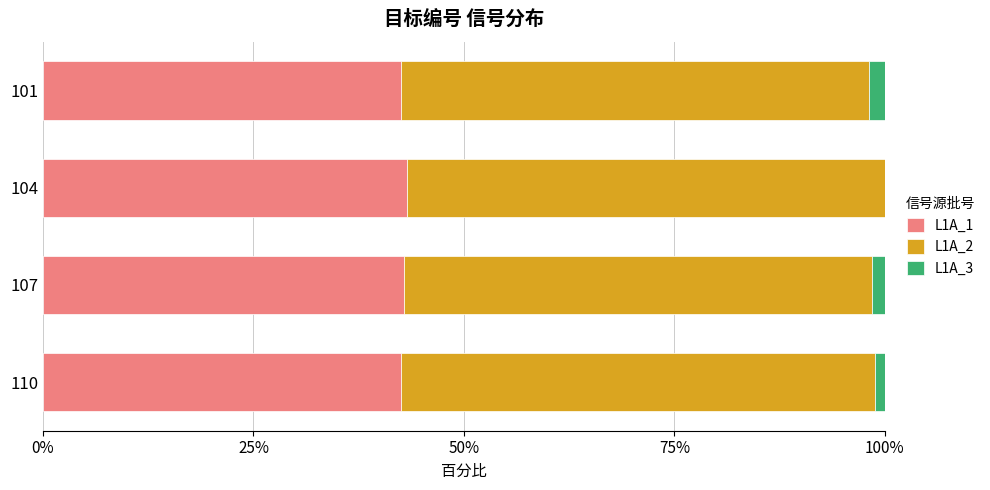

What is the total value across all series at 104?

100.0